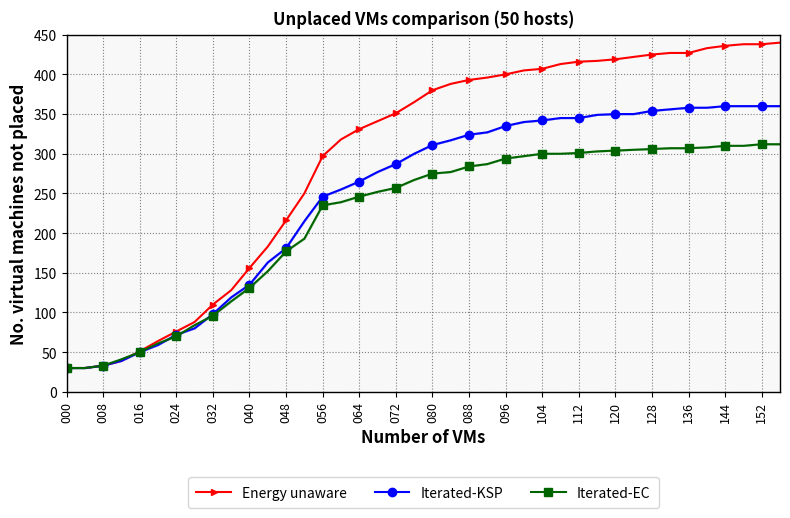

Which series has the largest total across all categories?

Energy unaware